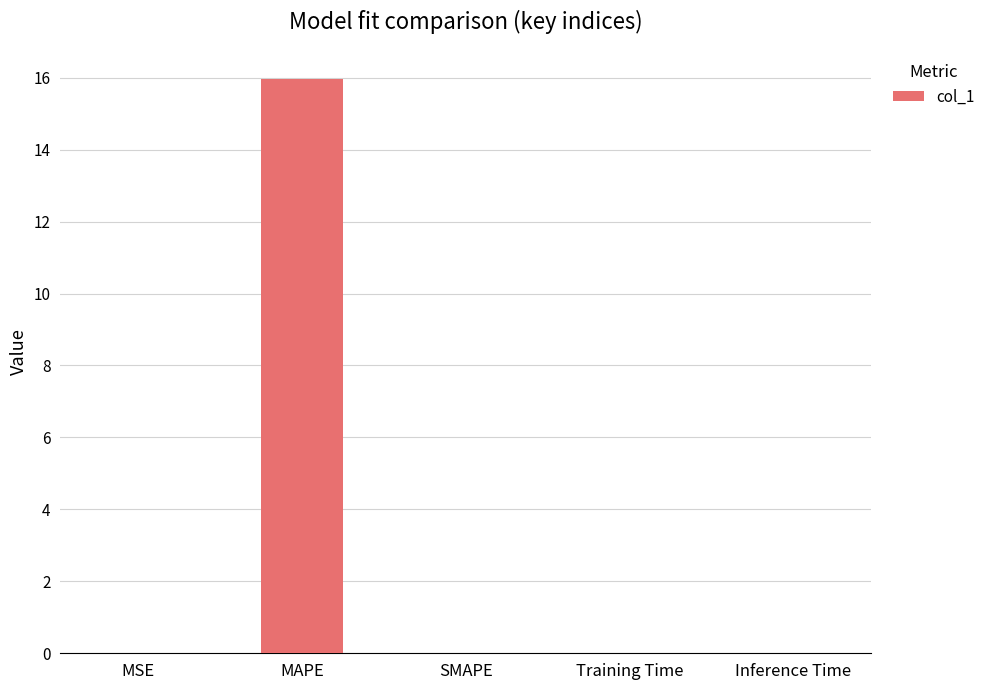

What is the maximum value shown in the chart?

16.0